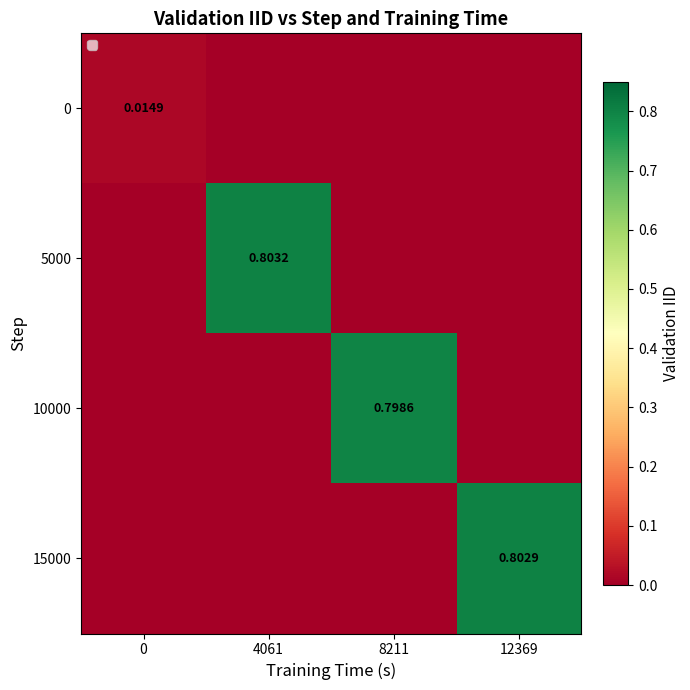

True or false: 5000 has a value of 0.4 at 0.

False